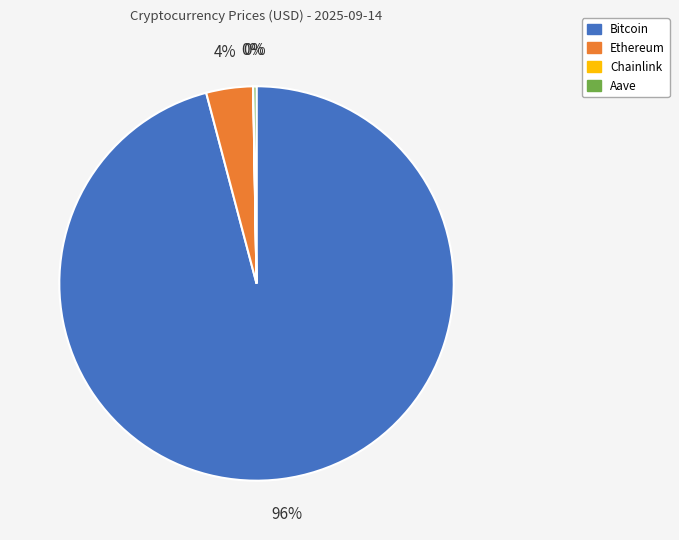

Which category has the biggest portion of the pie?

Bitcoin